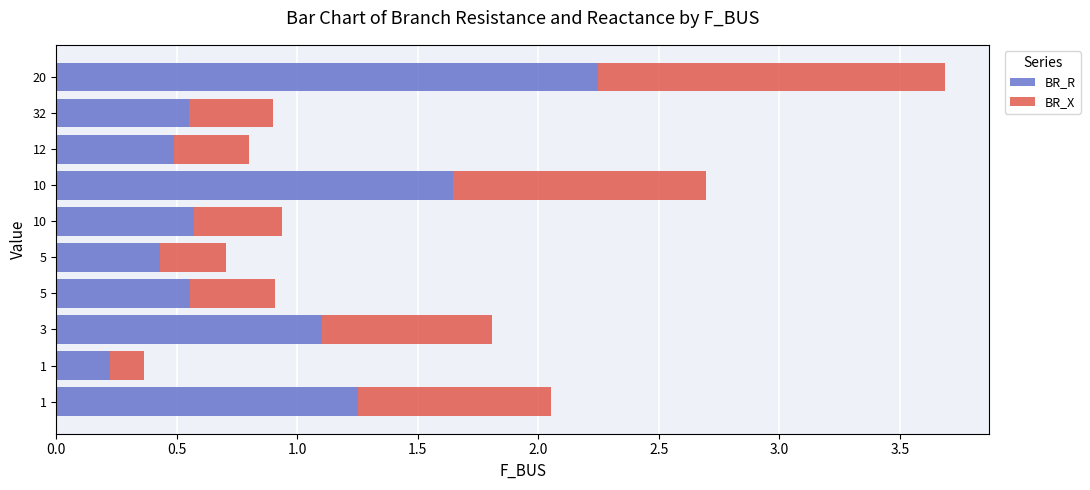

What are all the series names shown in the legend?

BR_R, BR_X